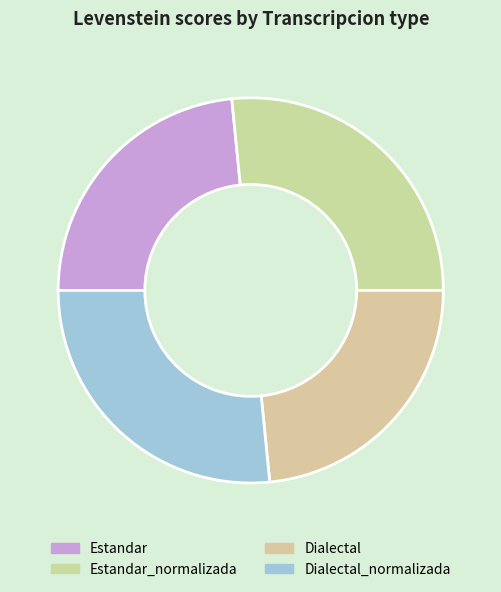

How many segments does this pie chart have?

4